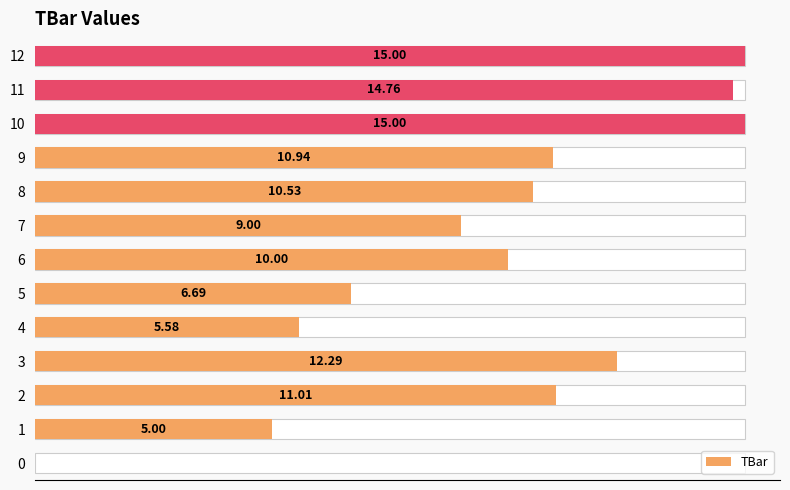

How many bars are there in total?

13